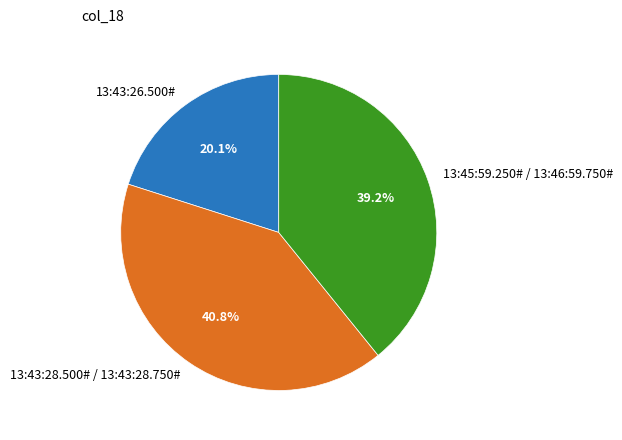

Which slice is the smallest?

13:43:26.500#